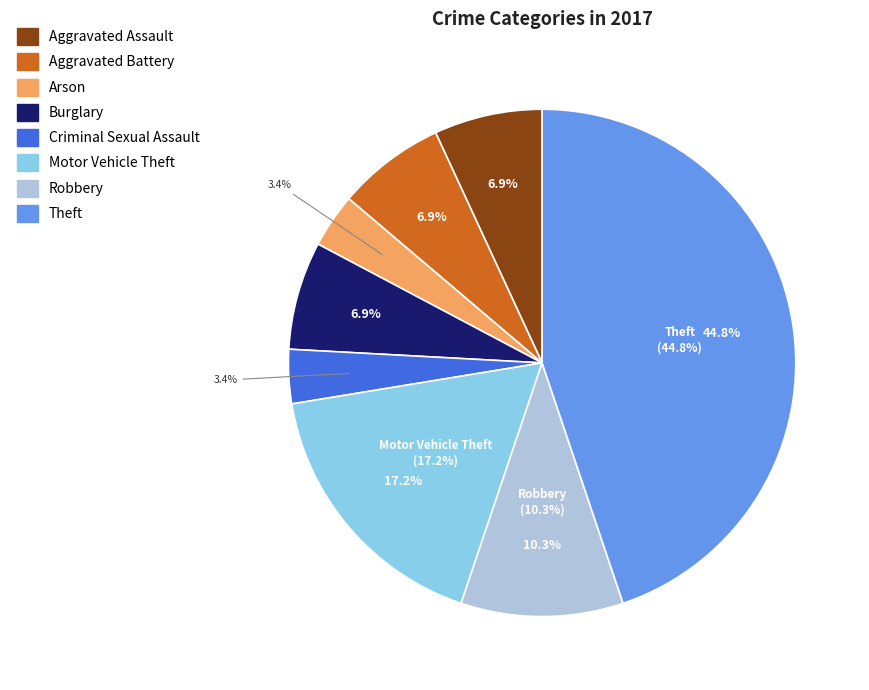

To the nearest percent, what is the difference between the Aggravated Battery and Arson slice percentages?

3%